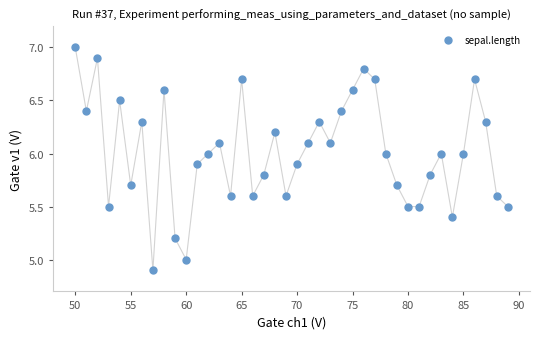

What is the range of Y values (max minus min)?

2.1